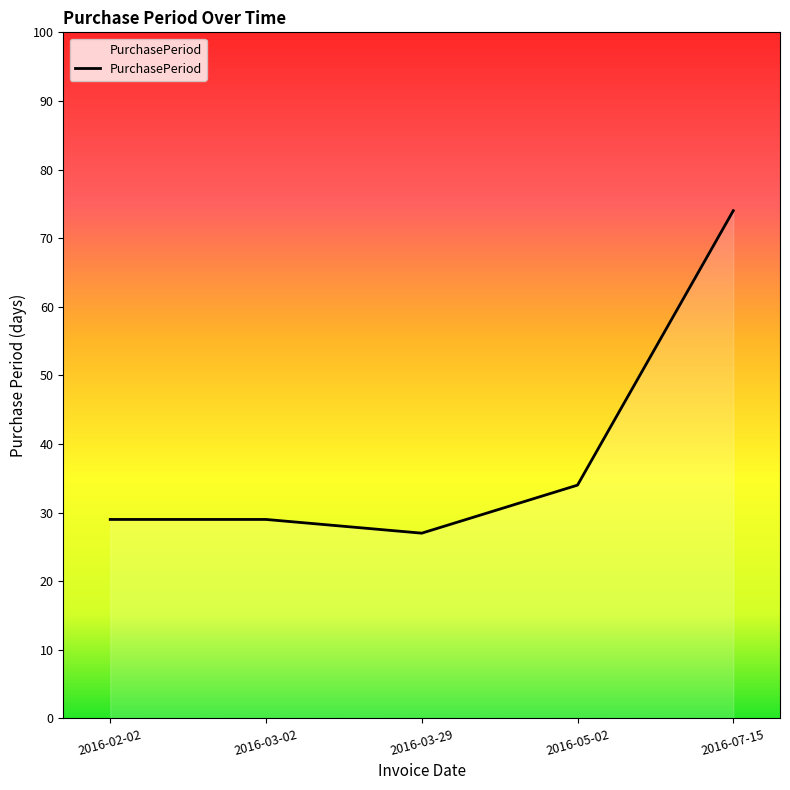

Does the chart have visible grid lines?

No